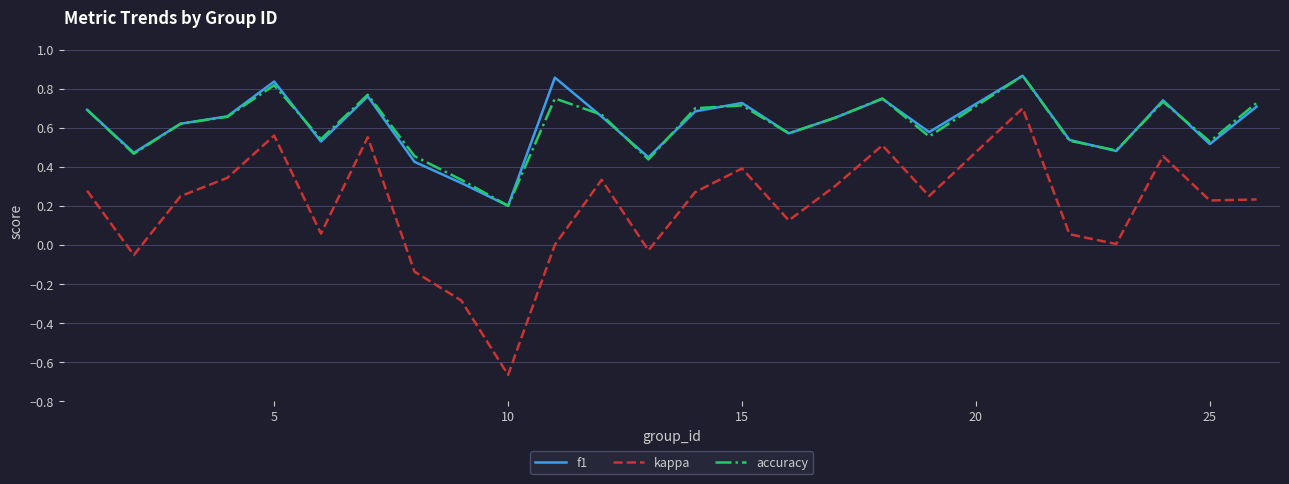

Which series has the largest range (max minus min)?

kappa